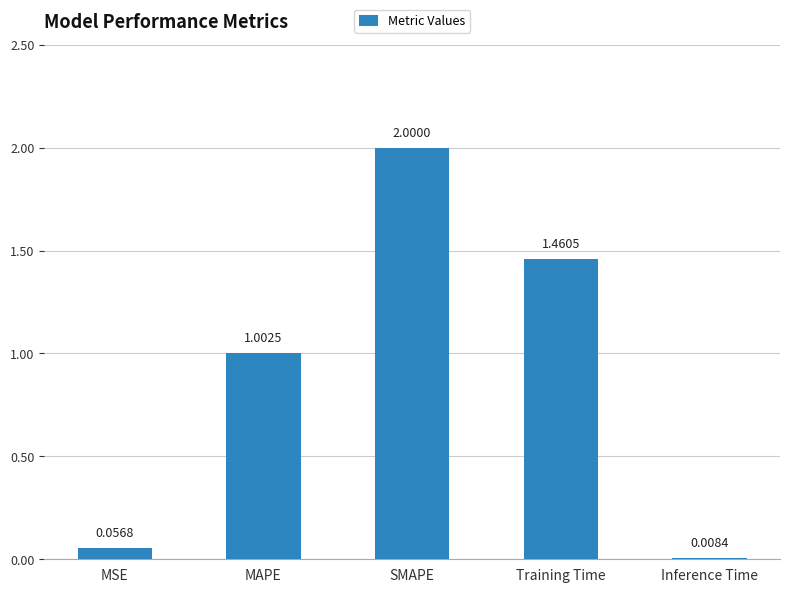

What is the label of the 1st bar from the right?

Inference Time